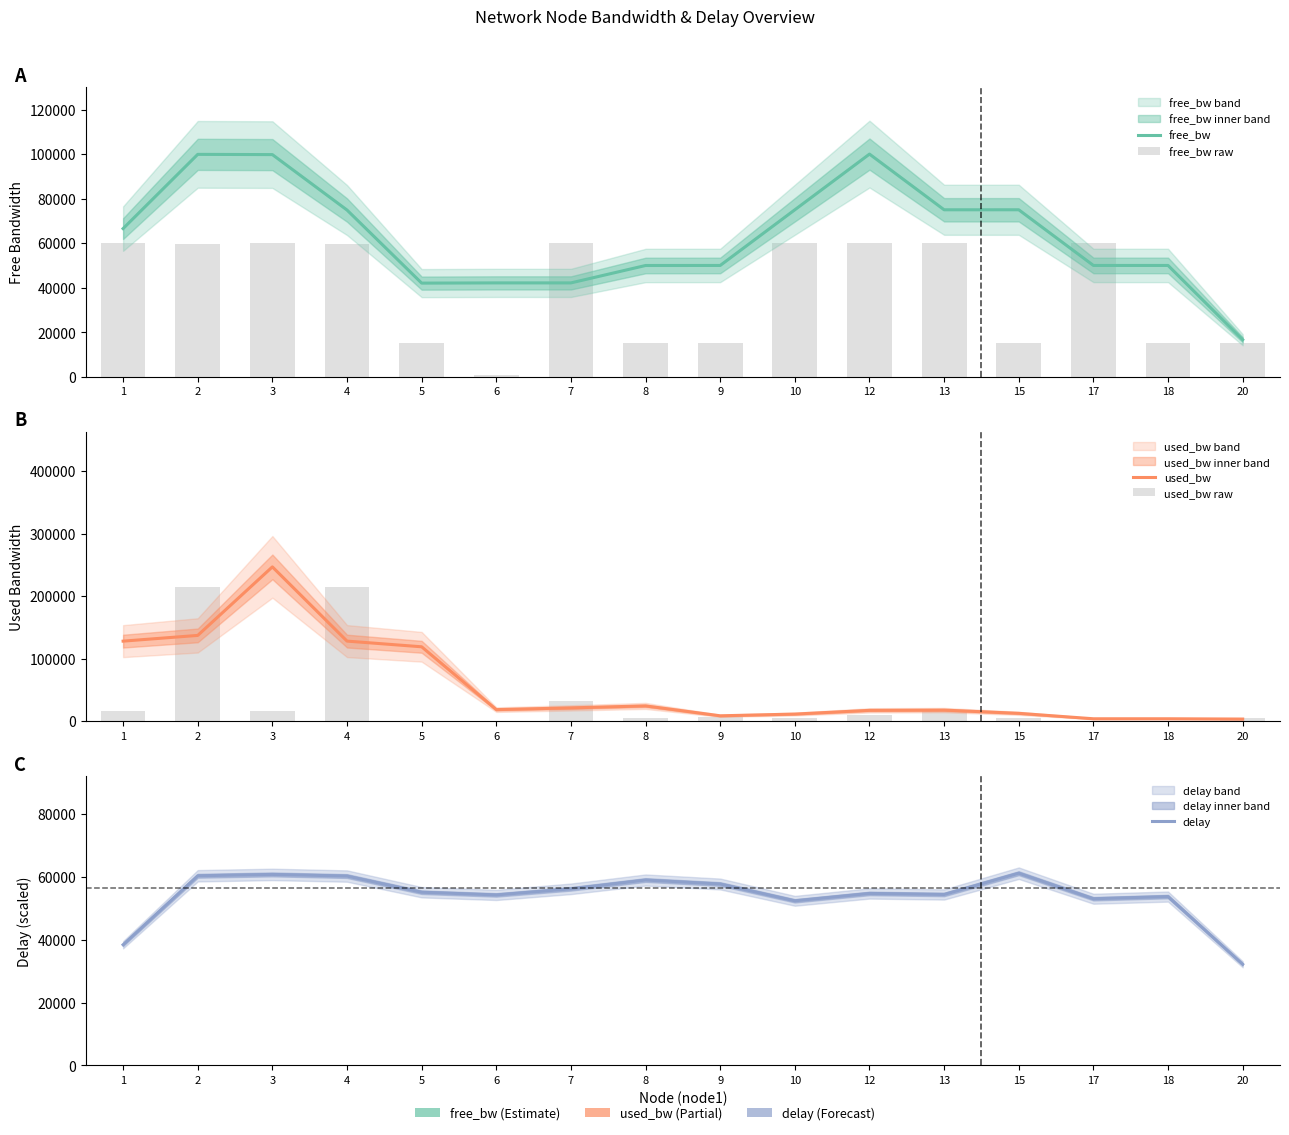

Rank the series by their maximum value, from lowest to highest.

free_bw raw, delay, free_bw, used_bw raw, used_bw